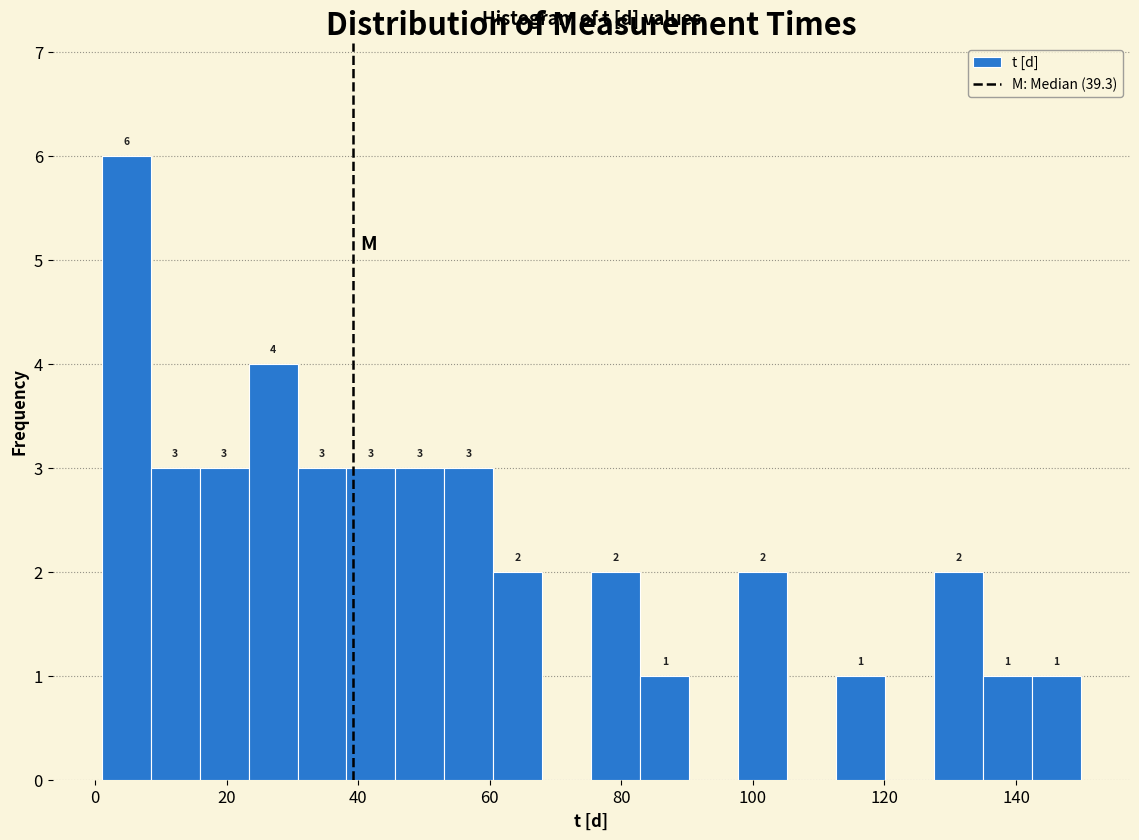

Around what value on the x-axis is the tallest bar? Give the approximate position of its centre, as read against the axis.

4